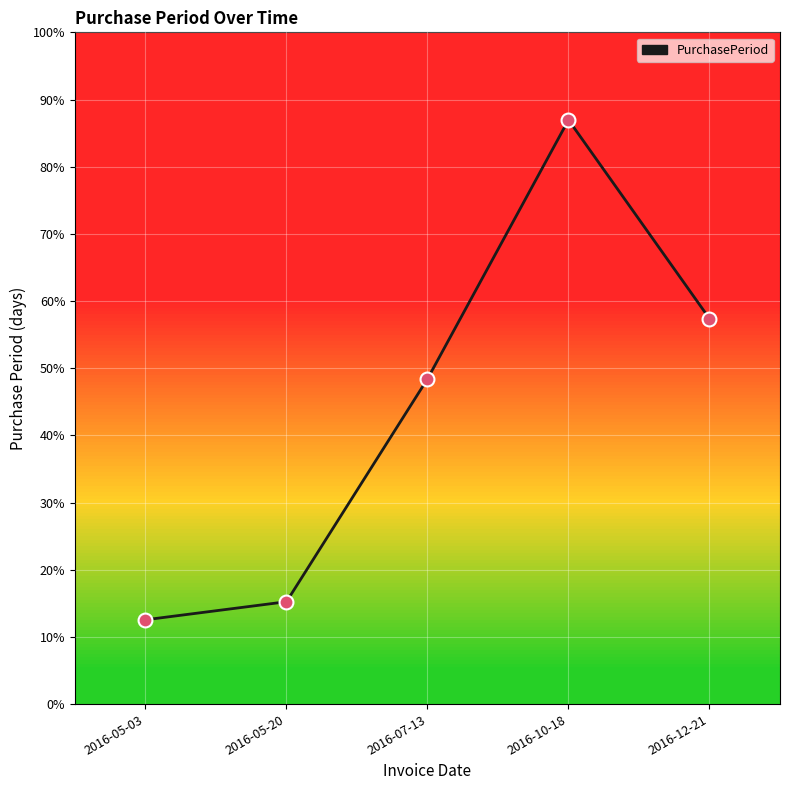

What is the ratio of the value at 2016-05-20 to the value at 2016-05-03?

1.2